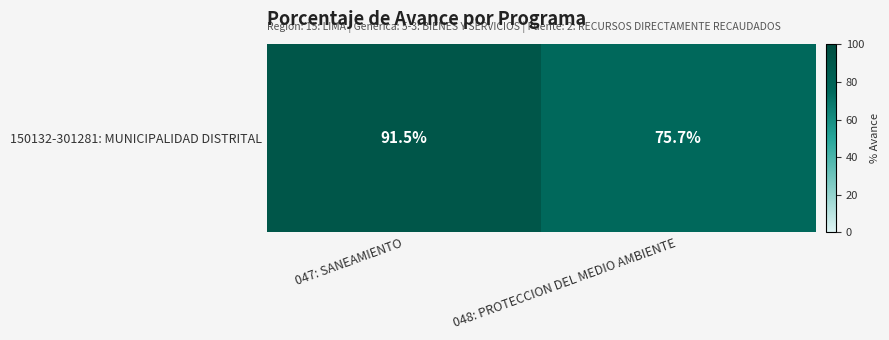

What is the approximate value at 048: PROTECCION DEL MEDIO AMBIENTE?

75.7